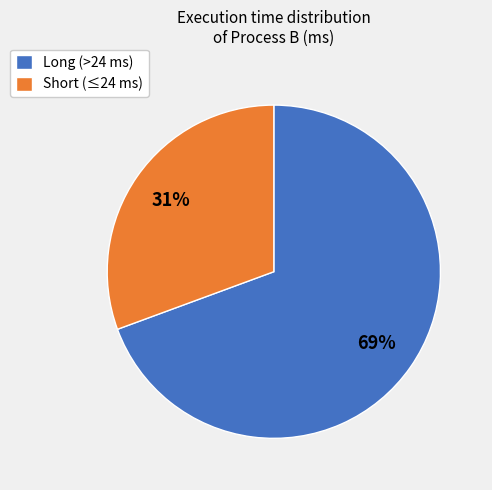

To the nearest percent, what is the average slice percentage?

50%